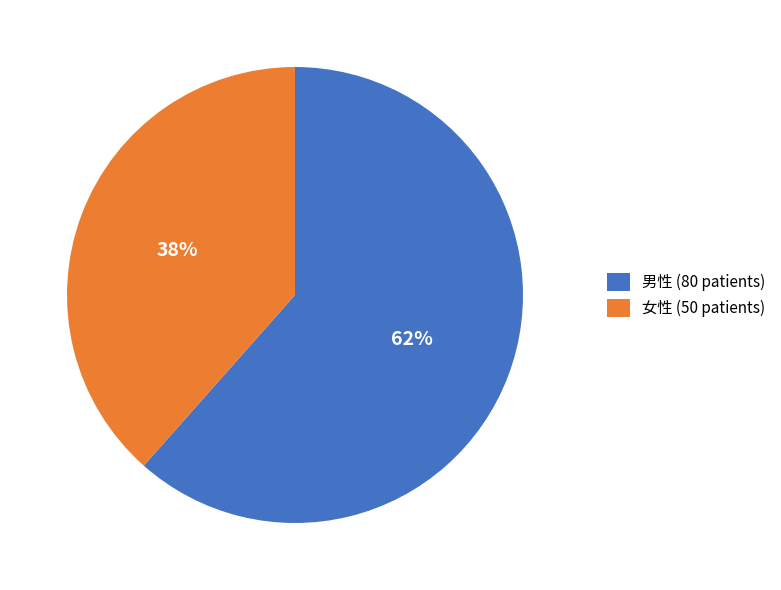

What percentage is the 女性 slice, to the nearest percent?

38%